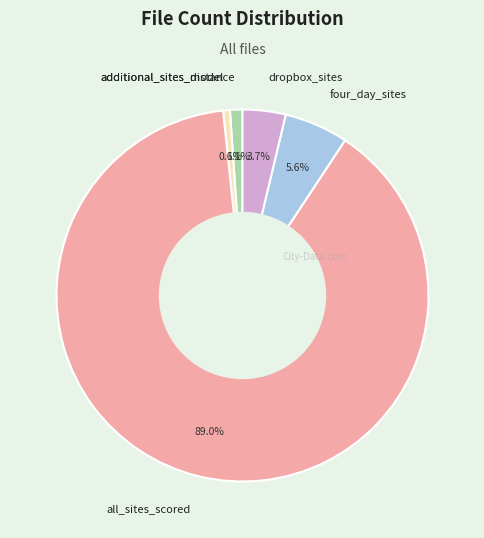

What percentage is the four_day_sites slice, to the nearest percent?

6%